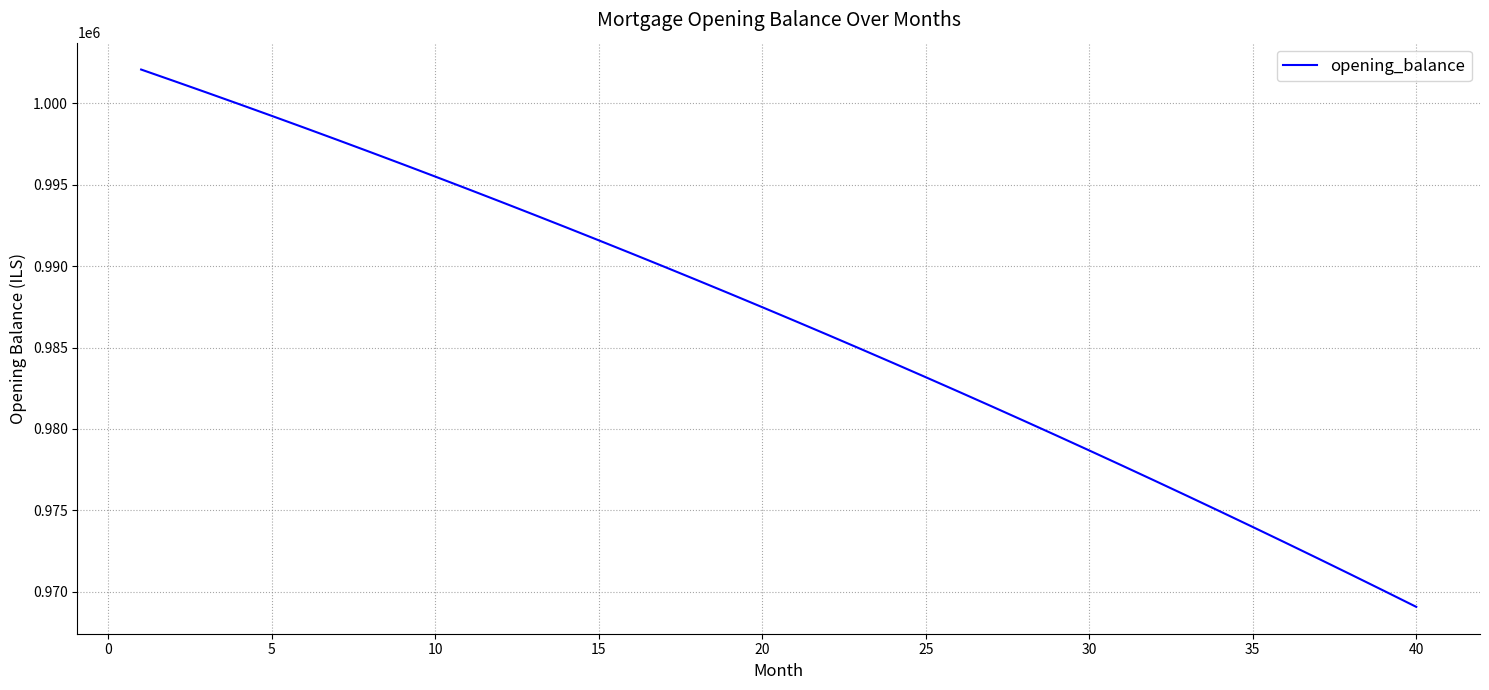

What is the greatest value displayed?

1002083.3